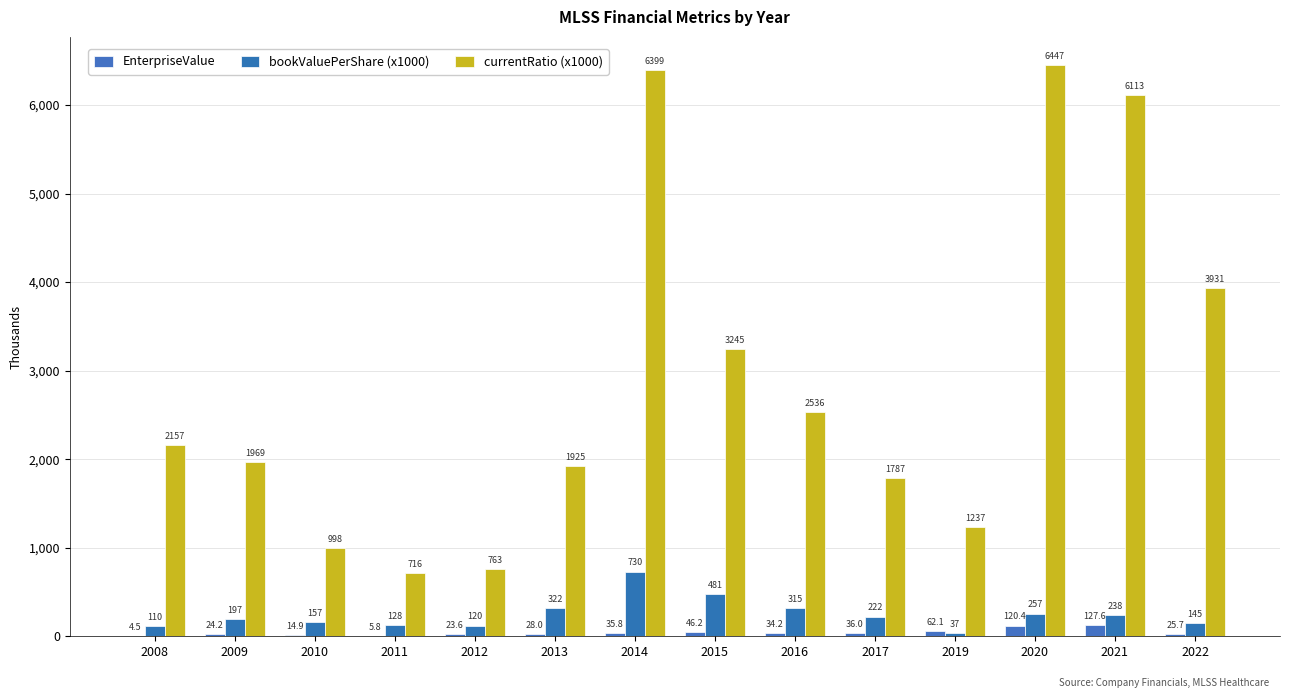

Reading left to right, what are all the values shown in this chart?

EnterpriseValue: 2008=4.5	2009=24.2	2010=14.9	2011=5.8	2012=23.6	2013=28.0	2014=35.8	2015=46.2	2016=34.2	2017=36.0	2019=62.1	2020=120.4	2021=127.6	2022=25.7
bookValuePerShare (x1000): 2008=110.5	2009=197.2	2010=157.3	2011=127.6	2012=120.4	2013=322.3	2014=730.1	2015=481.0	2016=315.2	2017=221.5	2019=37.1	2020=256.9	2021=237.8	2022=144.8
currentRatio (x1000): 2008=2157.0	2009=1969.0	2010=998.0	2011=716.0	2012=763.0	2013=1925.0	2014=6399.0	2015=3245.0	2016=2536.0	2017=1787.0	2019=1237.0	2020=6447.0	2021=6113.0	2022=3931.0